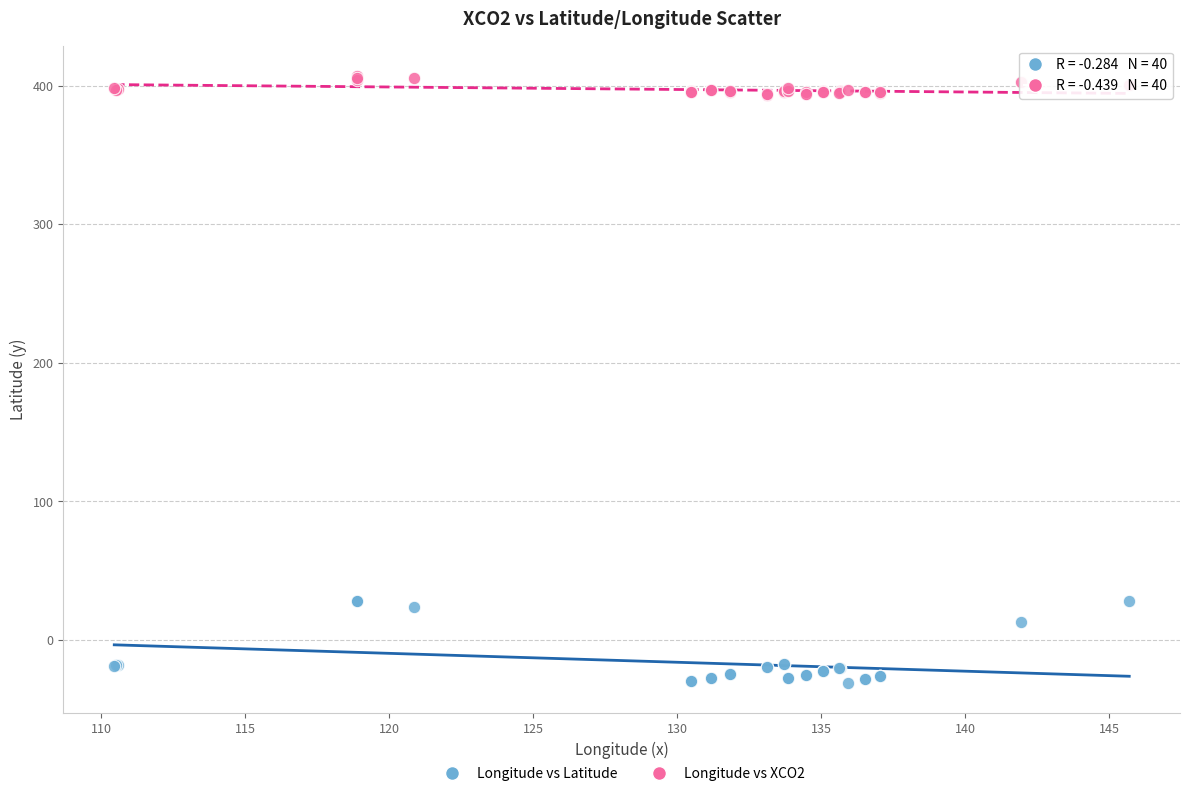

Which series has the widest spread of Y values?

Longitude vs Latitude